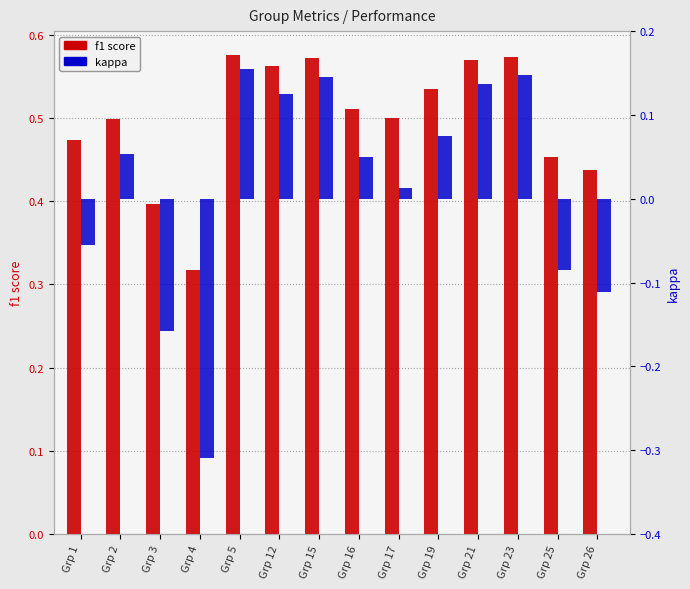

Is it true that kappa equals 0.1 at Grp 19?

True